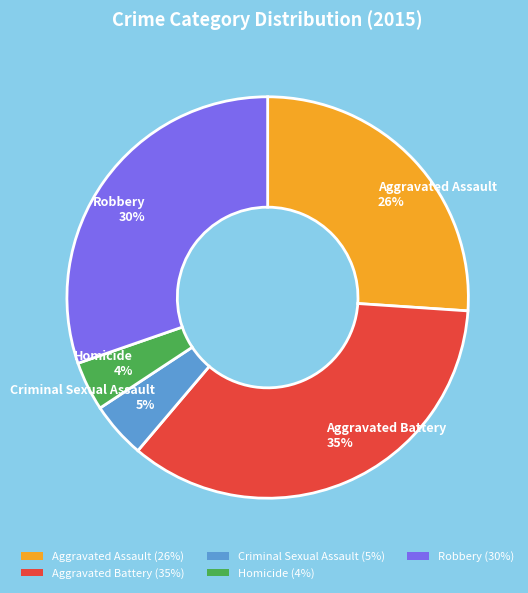

Between Aggravated Battery and Robbery, which is larger?

Aggravated Battery